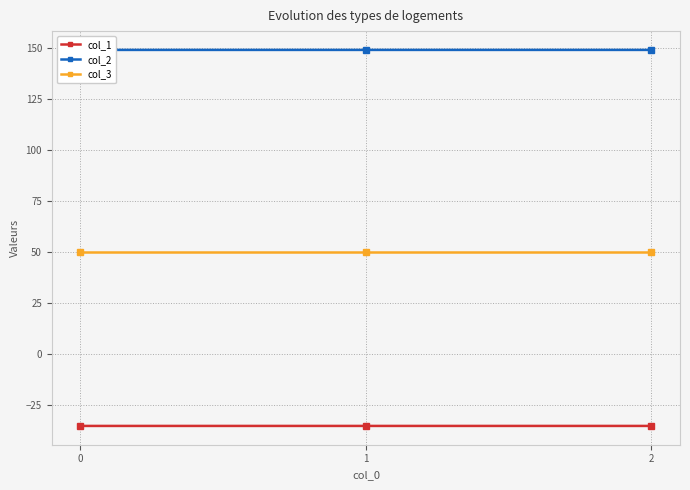

What is the smallest value displayed?

-35.4